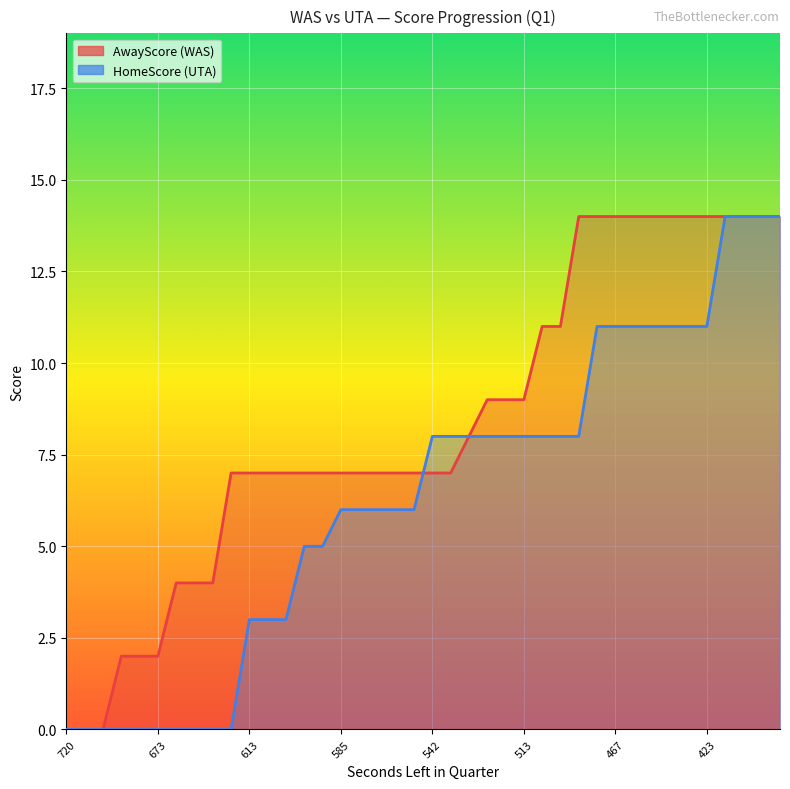

What is the sum of all AwayScore values?

334